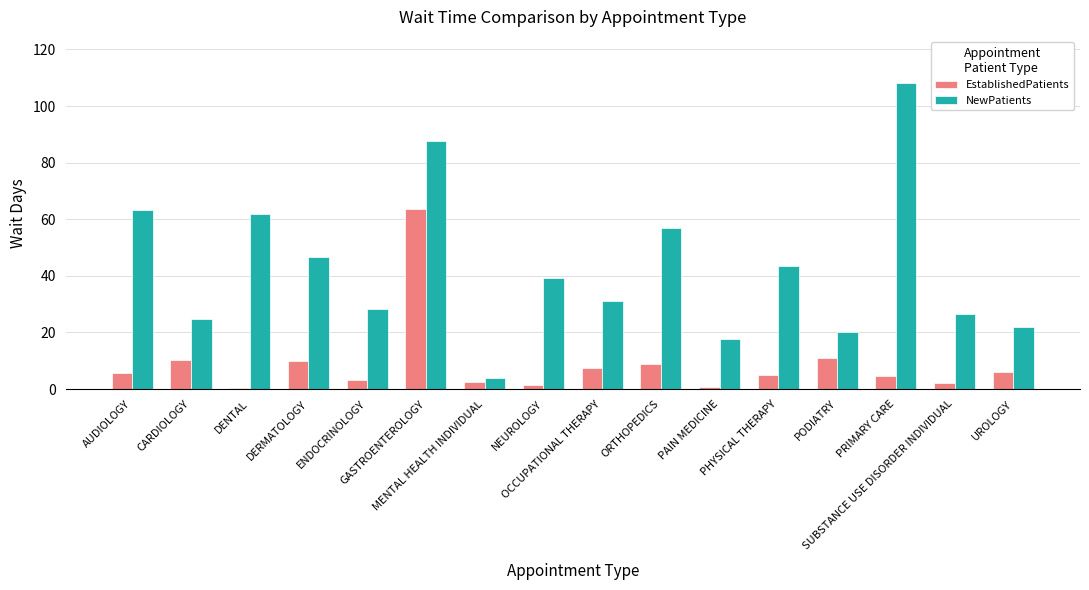

How many groups of bars are there?

16